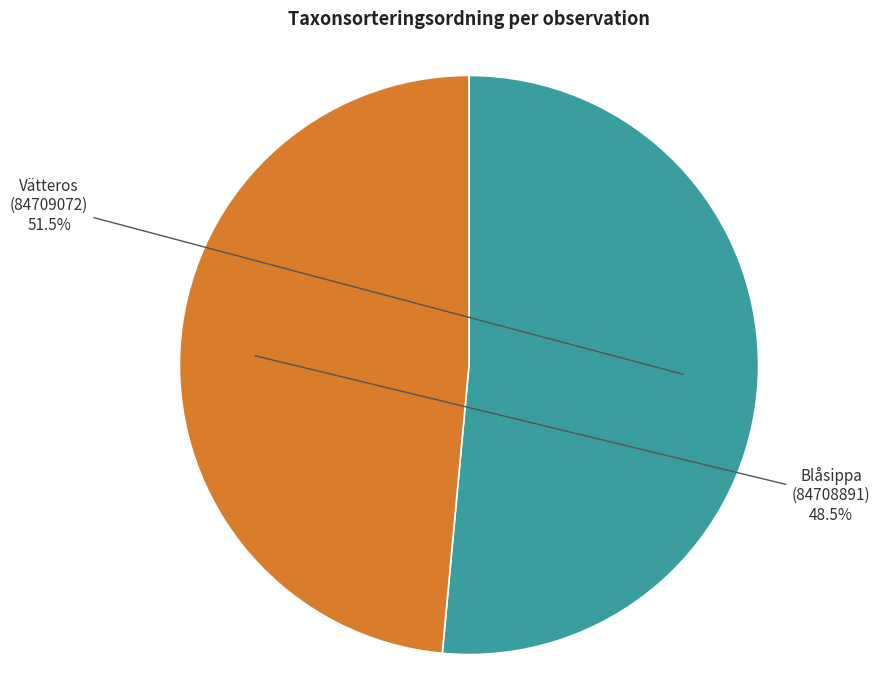

Is there a majority slice in this chart?

Yes